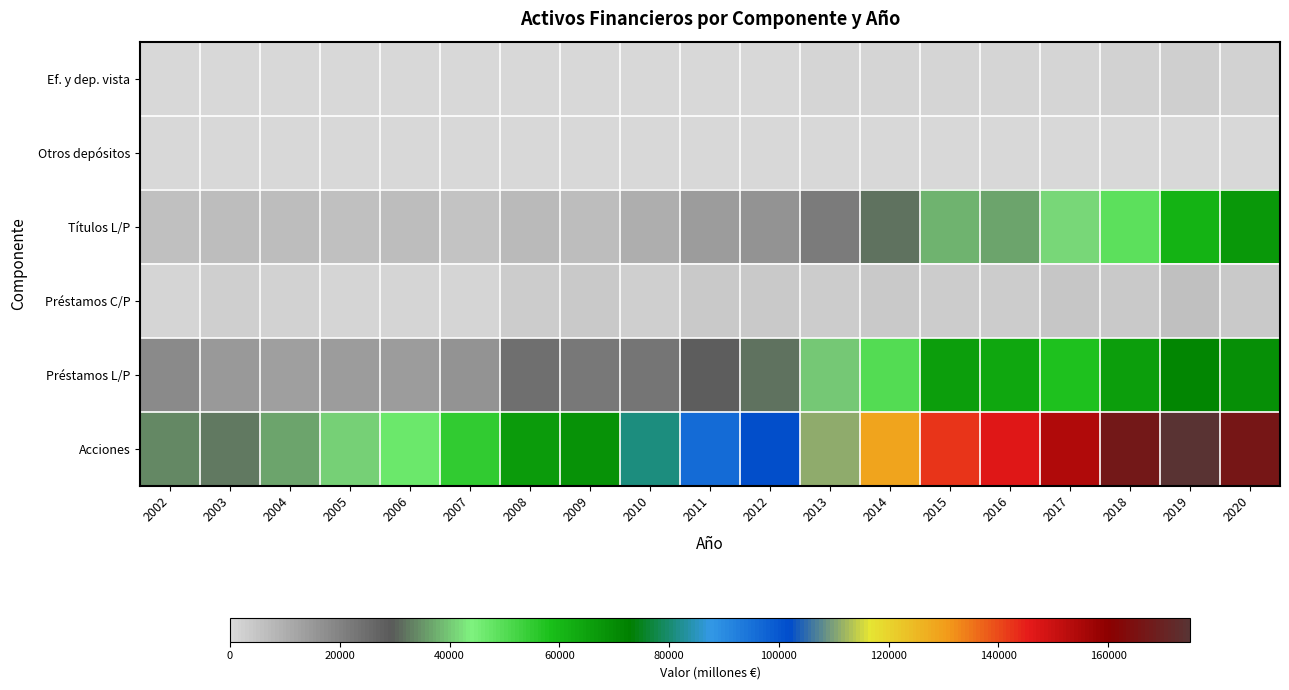

Which has a higher value, 2004 or 2007?

2004